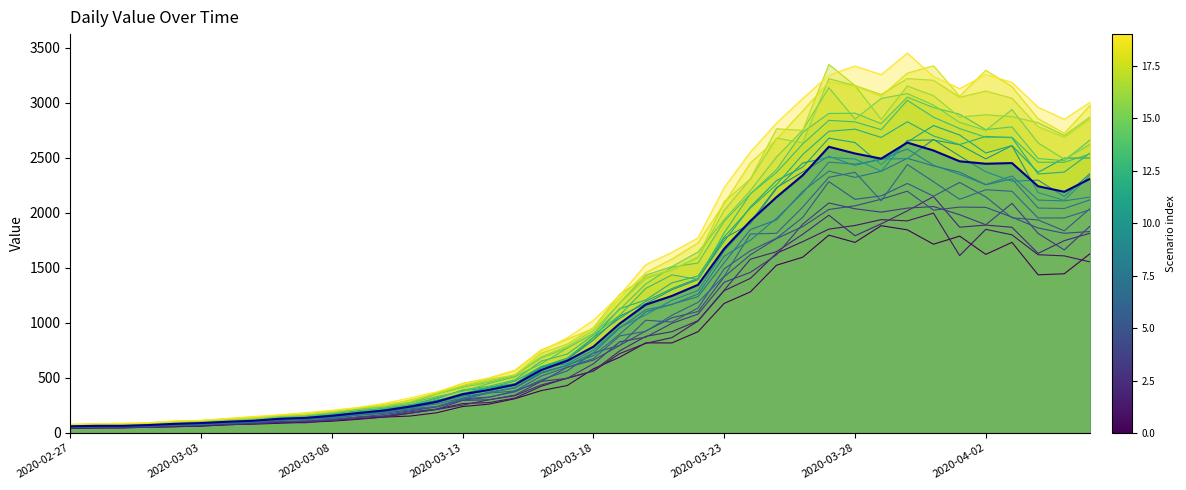

True or false: the data shows 1051 at 2020-03-31.

False